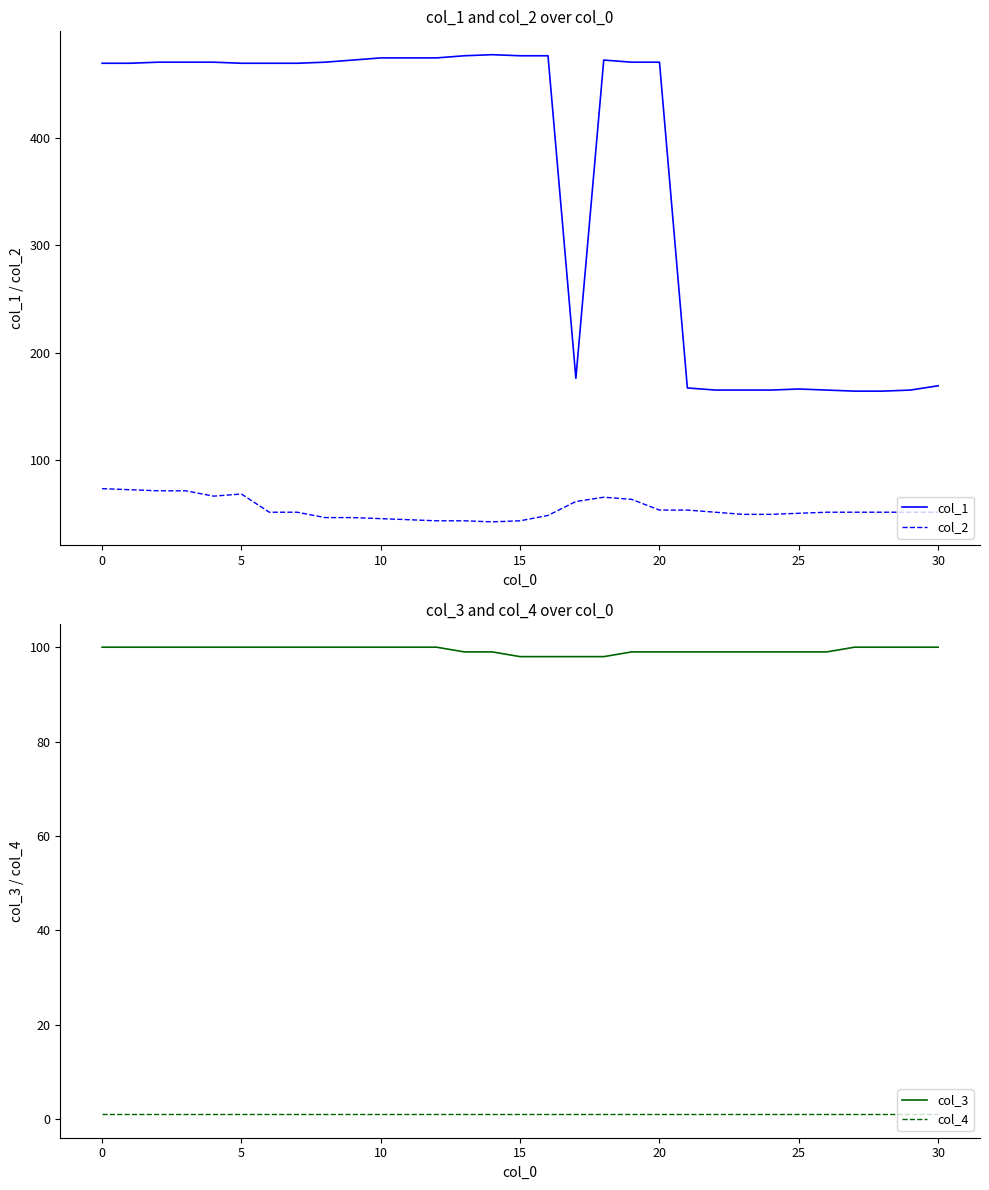

What is the highest value of the col_1 series?

478